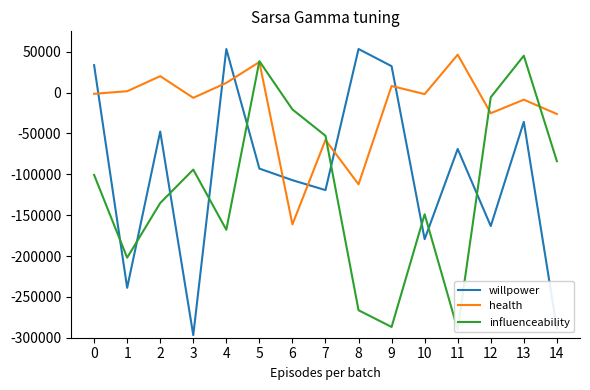

What is the value of the willpower point at the 11th from the left?

-179359.0